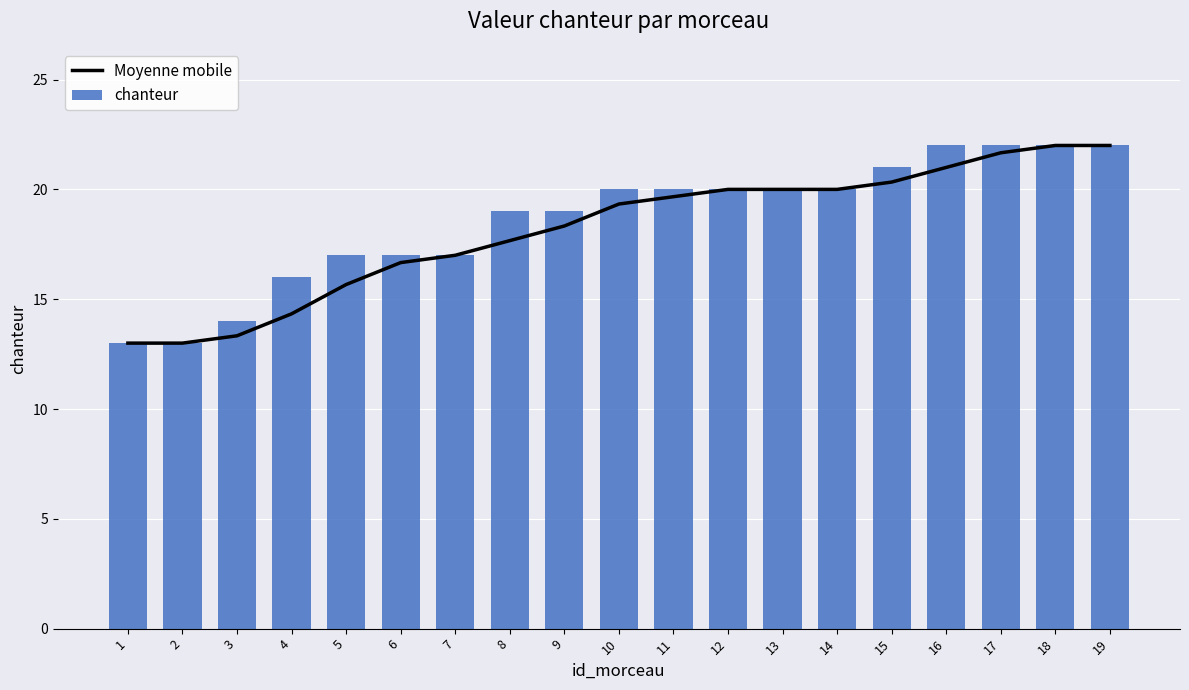

Read the chanteur value at 9.

19